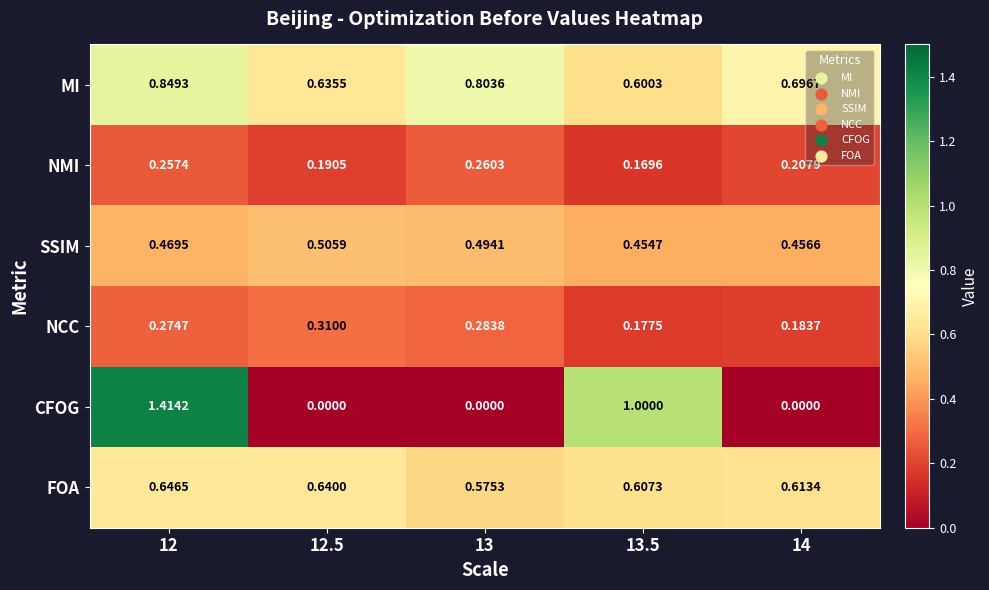

At 13, list the series in order from smallest to largest.

CFOG, NMI, NCC, SSIM, FOA, MI